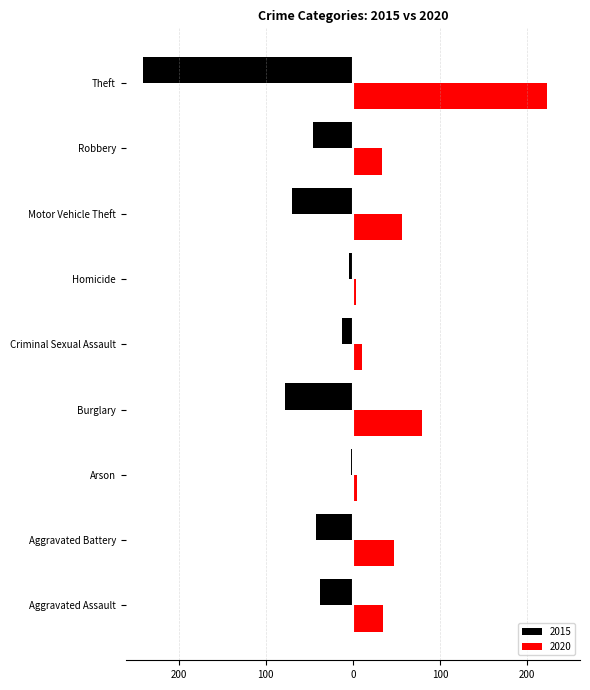

What is the smallest value displayed?

-241